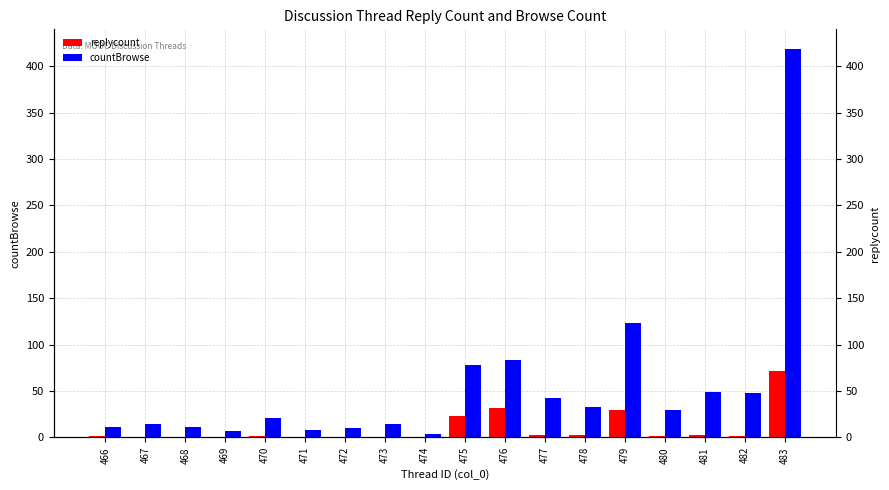

The value of replycount at 472 is -34. True or false?

False